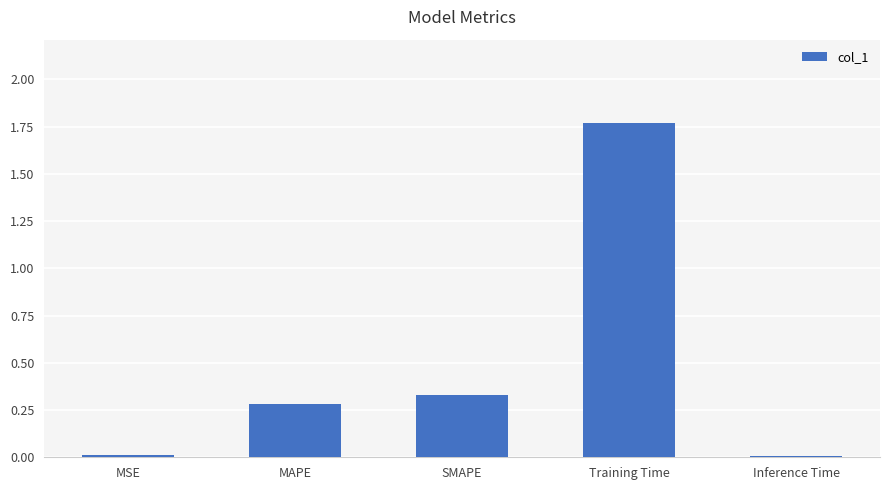

The chart shows a value of 0.3 at SMAPE. True or false?

True